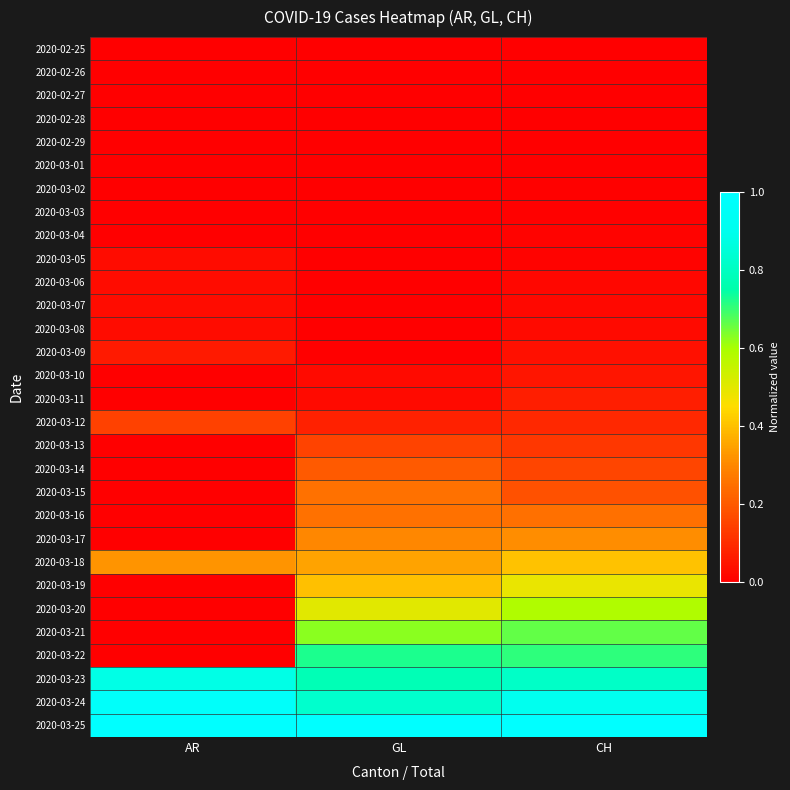

At how many categories does at least one series exceed 0?

3